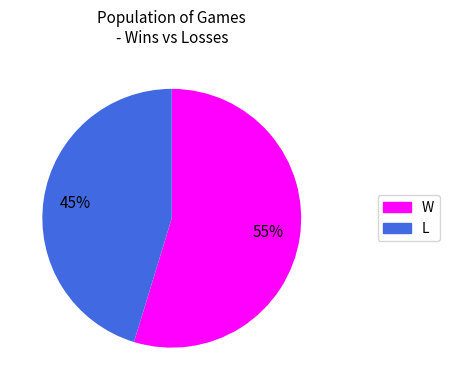

Is the sum of L and W greater than half?

Yes